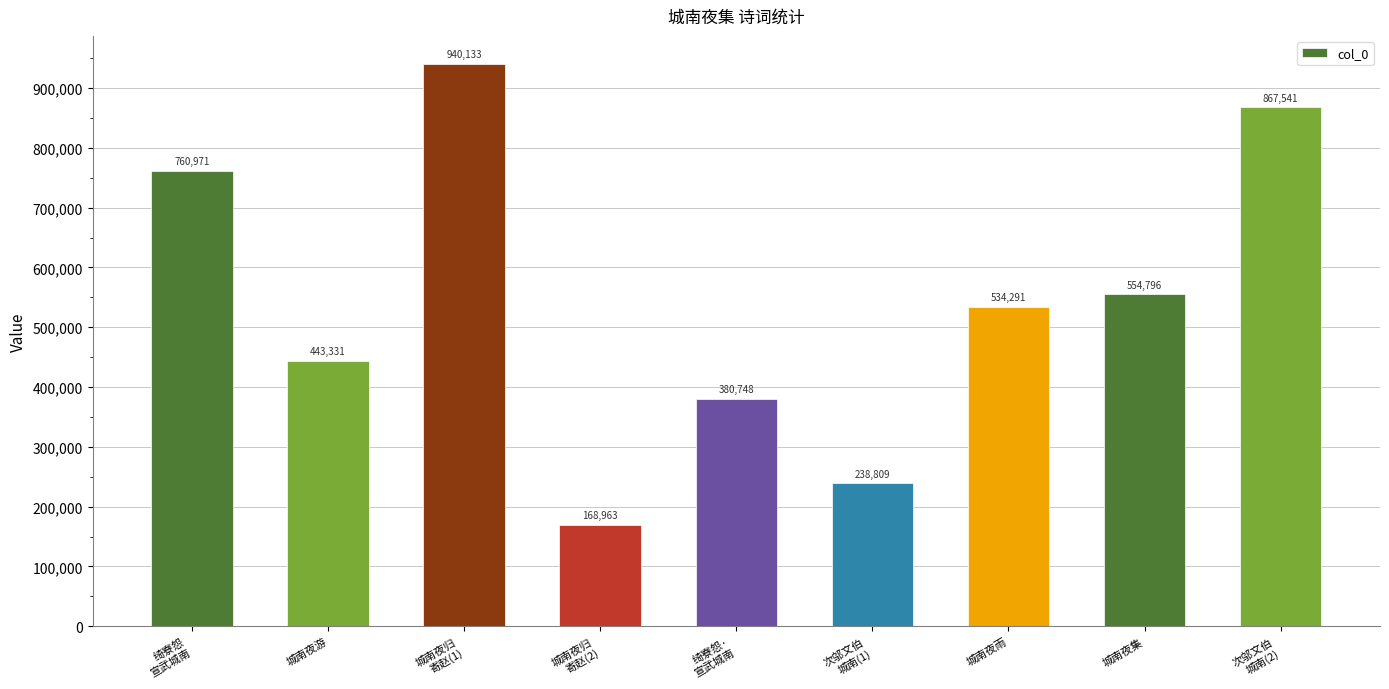

What is the label of the 7th bar from the right?

城南夜归
寄赵(1)